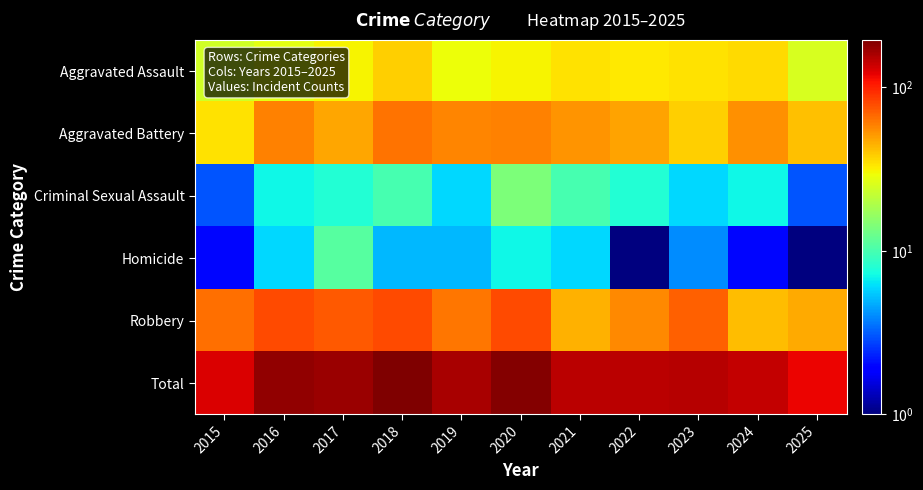

Which series has the largest range (max minus min)?

Total